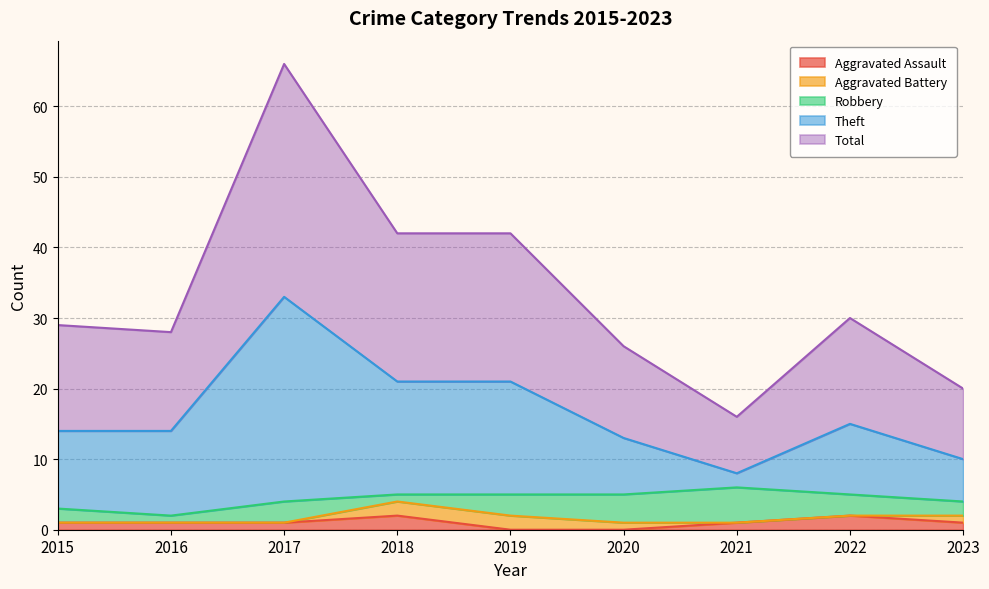

Which label corresponds to the largest value in the chart?

2017